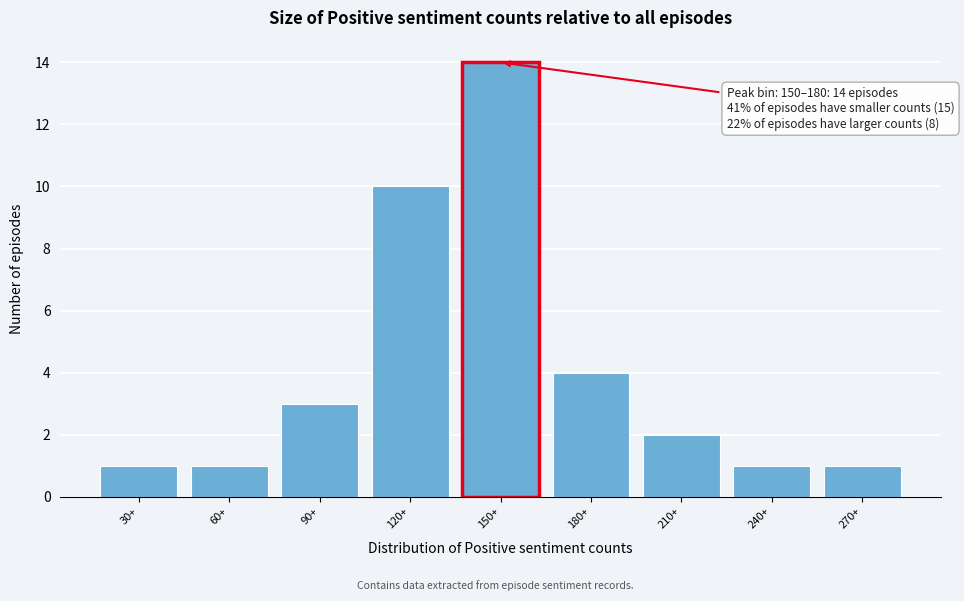

Reading left to right, what are all the values shown in this chart?

30+=1	60+=1	90+=3	120+=10	150+=14	180+=4	210+=2	240+=1	270+=1